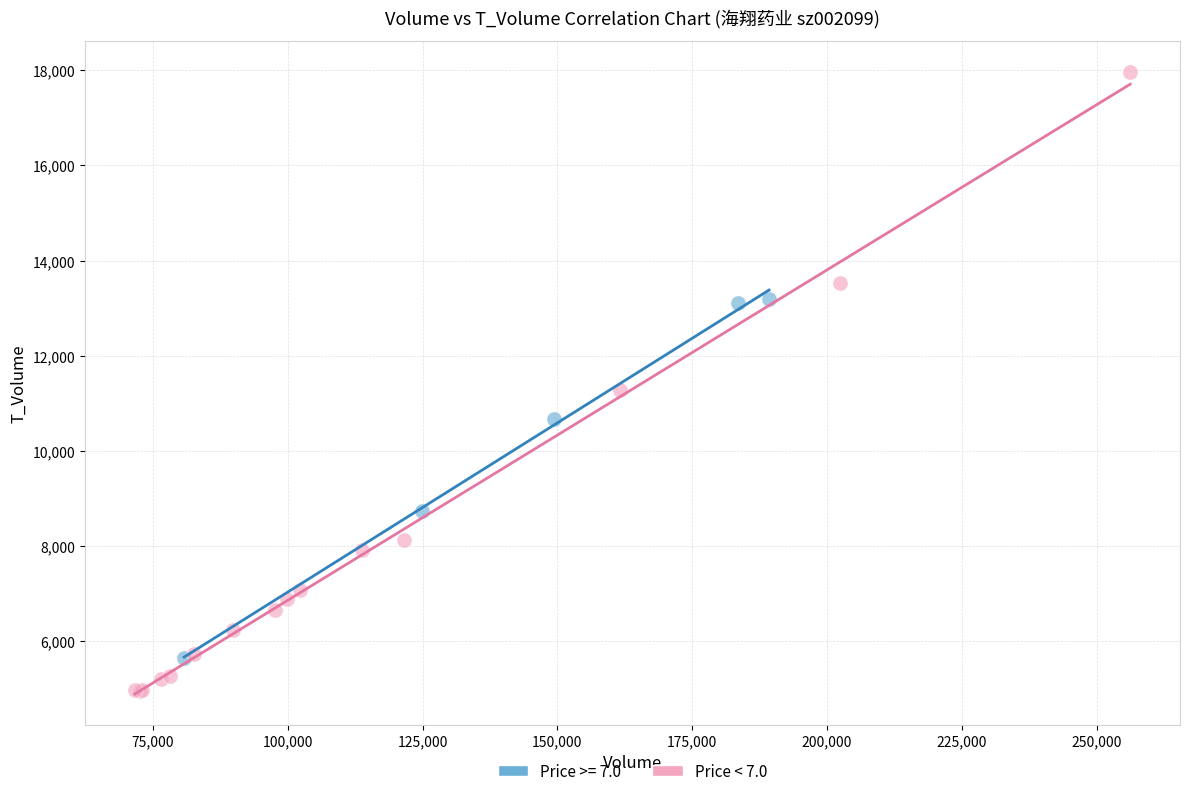

Which series reaches the minimum Y coordinate?

Price < 7.0